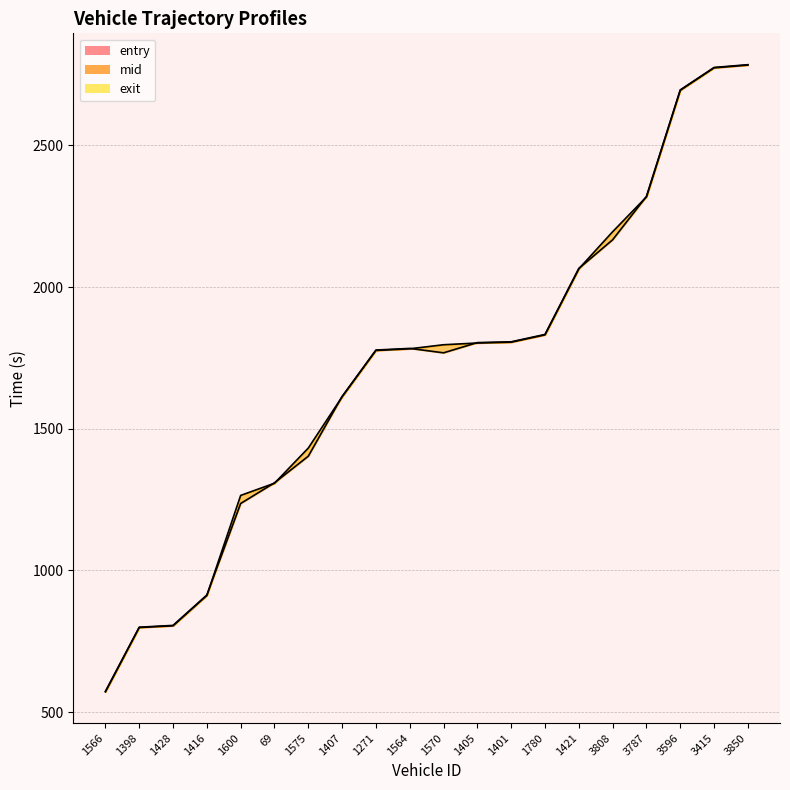

List the series in order of their peak value, highest first.

exit_line, entry_line